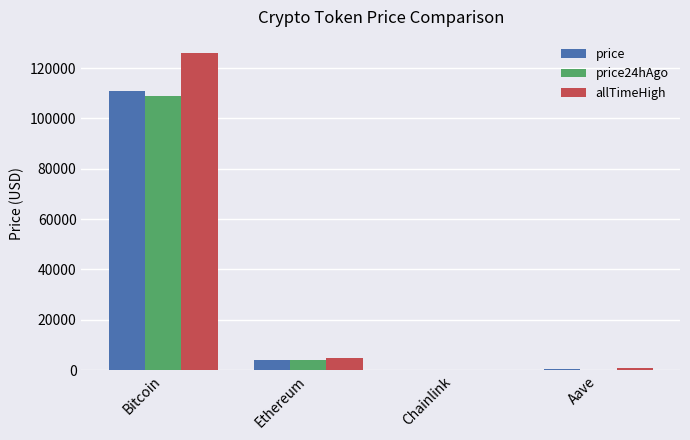

Read the allTimeHigh value at Chainlink.

52.7